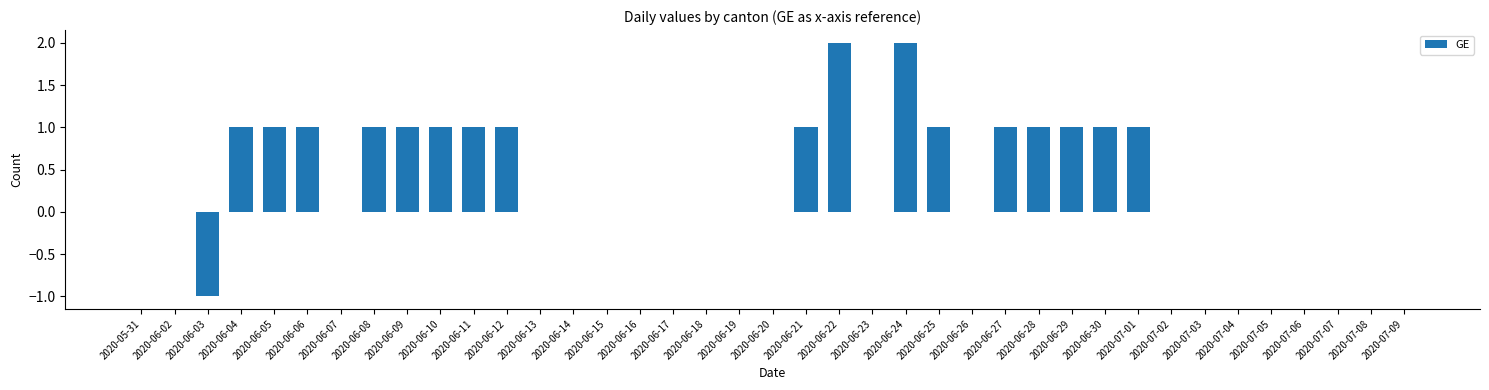

What is the ratio of the value at 2020-06-28 to the value at 2020-07-01?

1.0